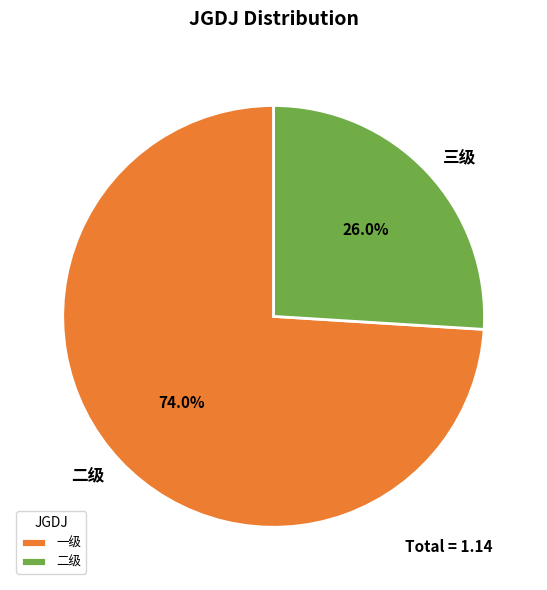

To the nearest percent, what percentage of the pie is 二级?

74%